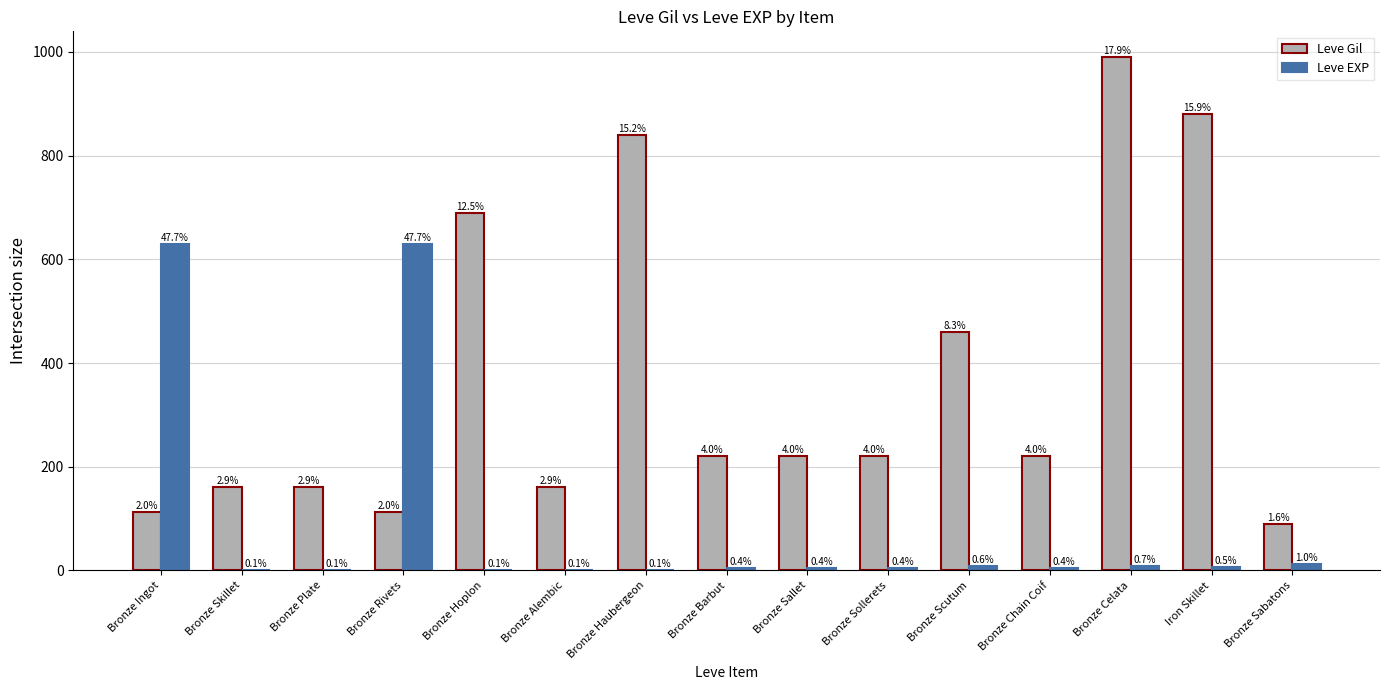

Which category has the highest value across all series?

Bronze Celata